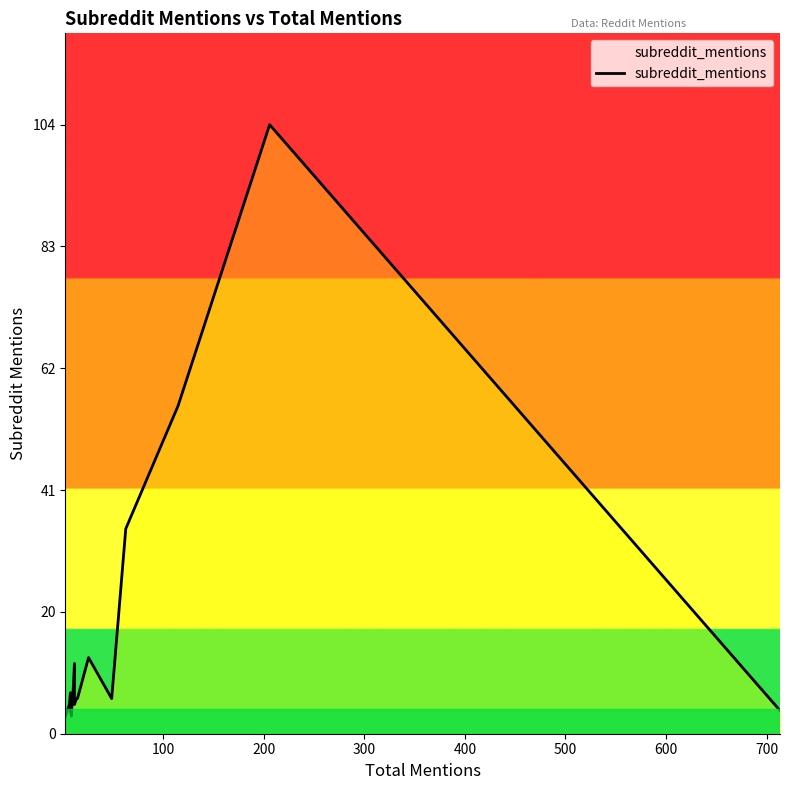

What is the maximum value shown in the chart?

104